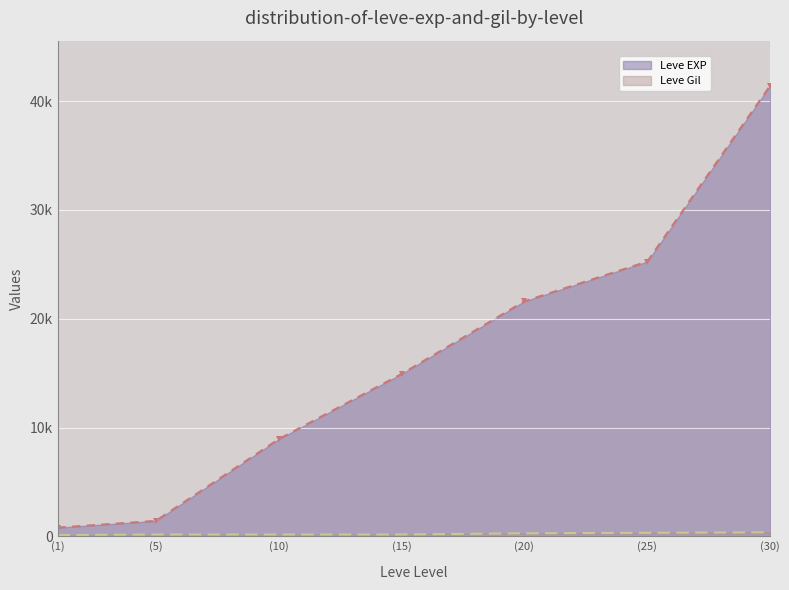

The Leve Gil series shows 171 at (1). True or false?

False